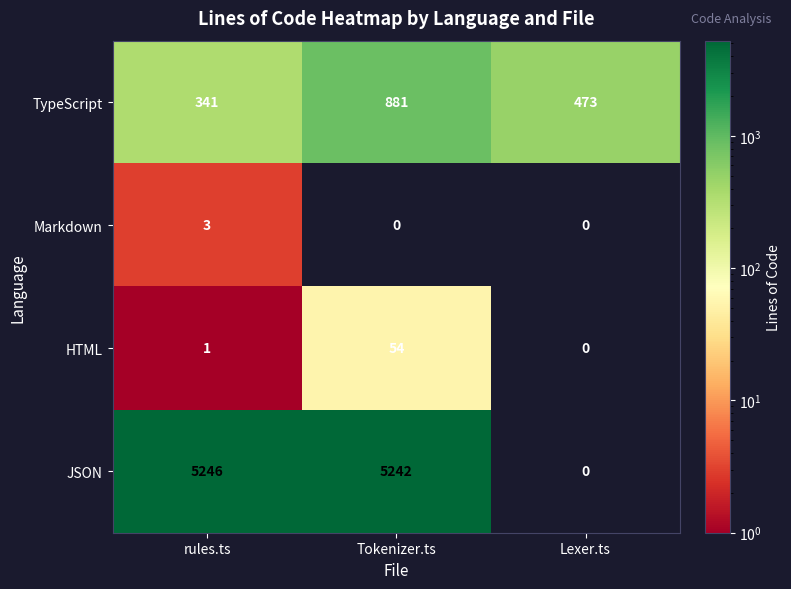

Reading left to right, transcribe all the data shown in this chart.

TypeScript: rules.ts=341	Tokenizer.ts=881	Lexer.ts=473
Markdown: rules.ts=3	Tokenizer.ts=0	Lexer.ts=0
HTML: rules.ts=1	Tokenizer.ts=54	Lexer.ts=0
JSON: rules.ts=5246	Tokenizer.ts=5242	Lexer.ts=0